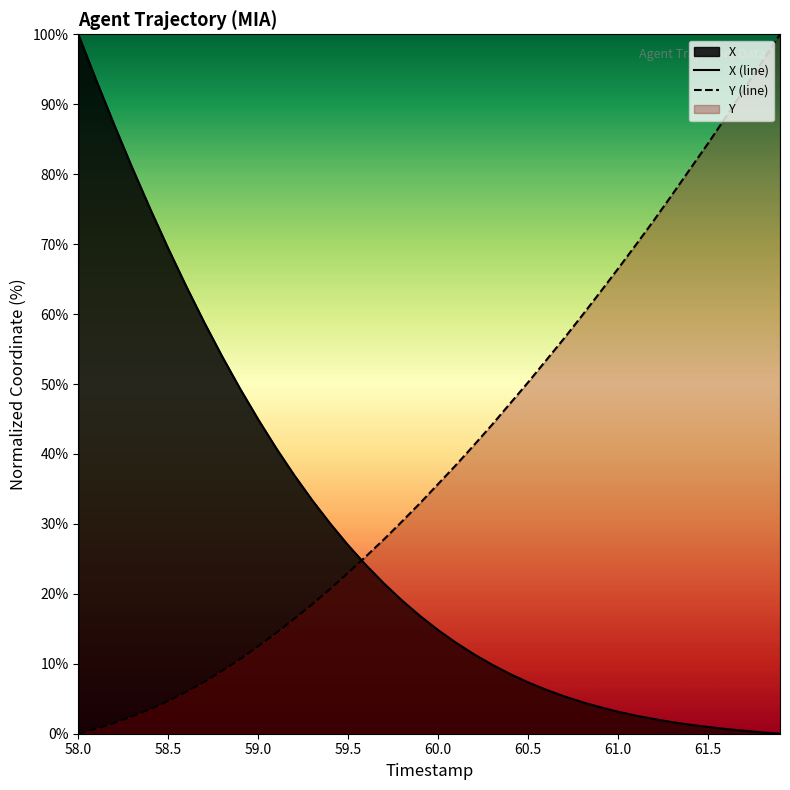

How many values in the Y series are below 35?

20